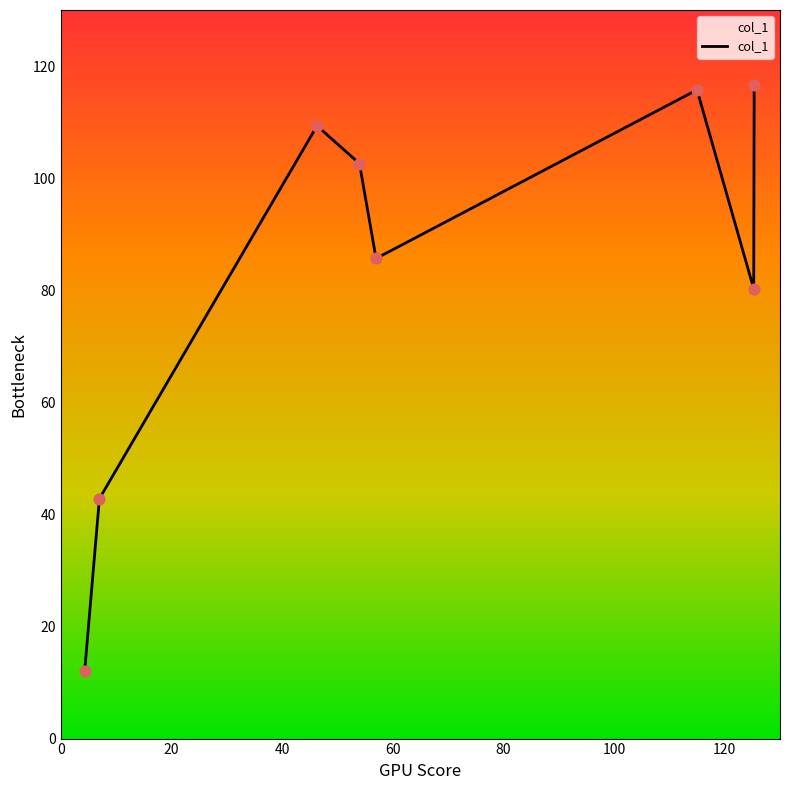

True or false: the data has more than 0 interior local peaks.

True